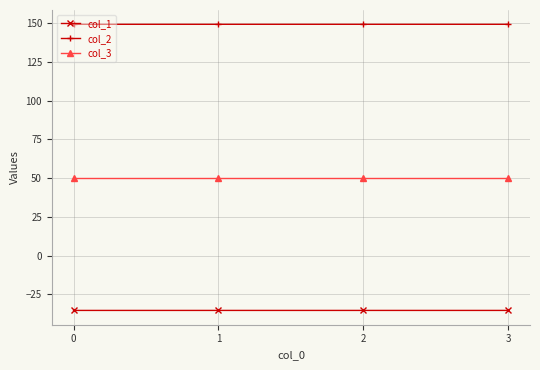

What is the minimum value for col_2?

149.2